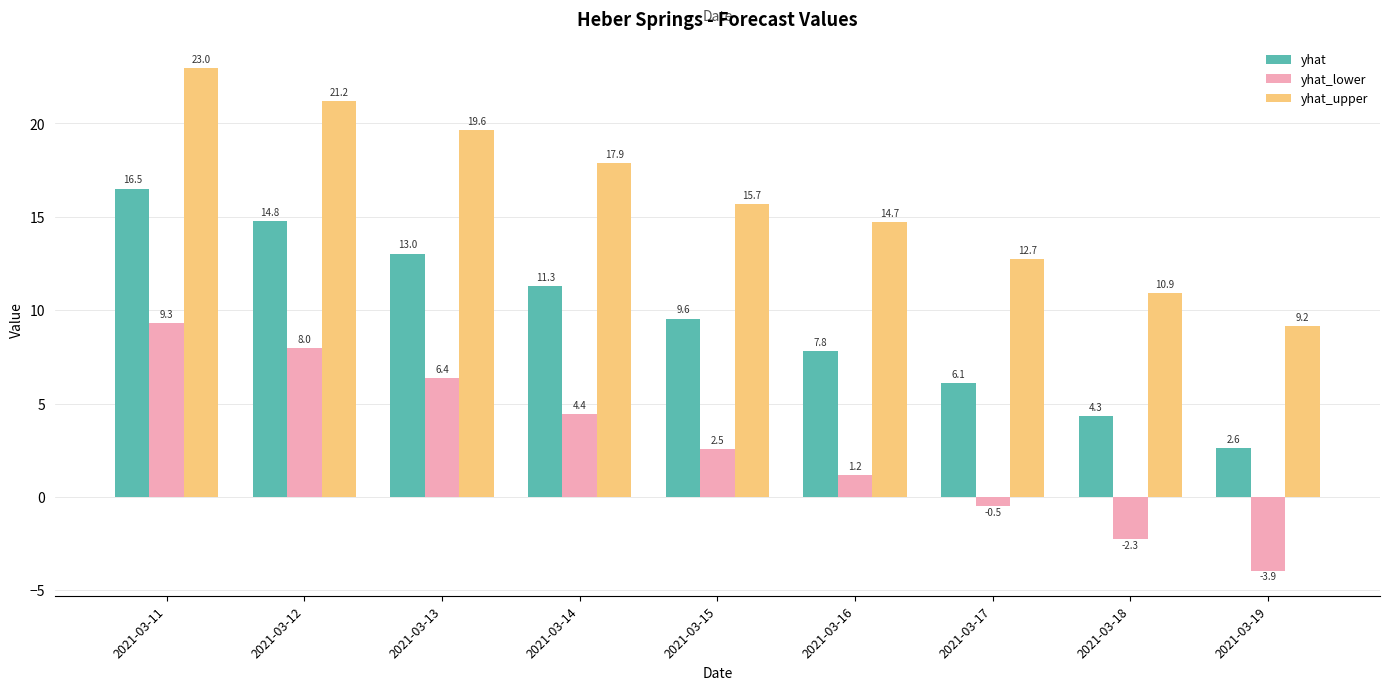

What is the maximum value for yhat_lower?

9.3